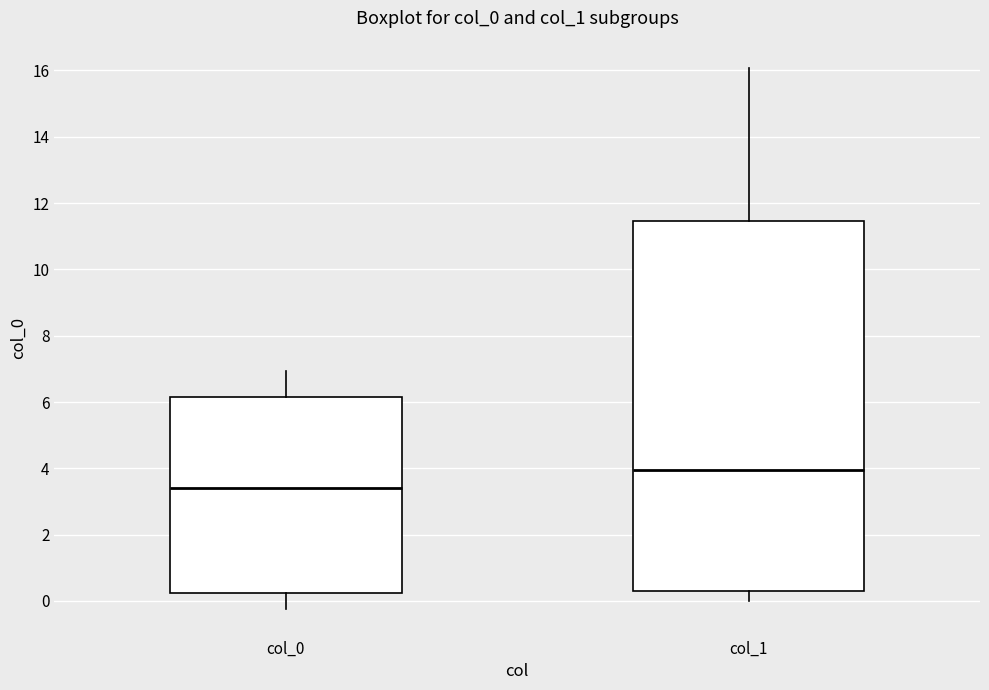

Which box's median line is the lowest?

col_0